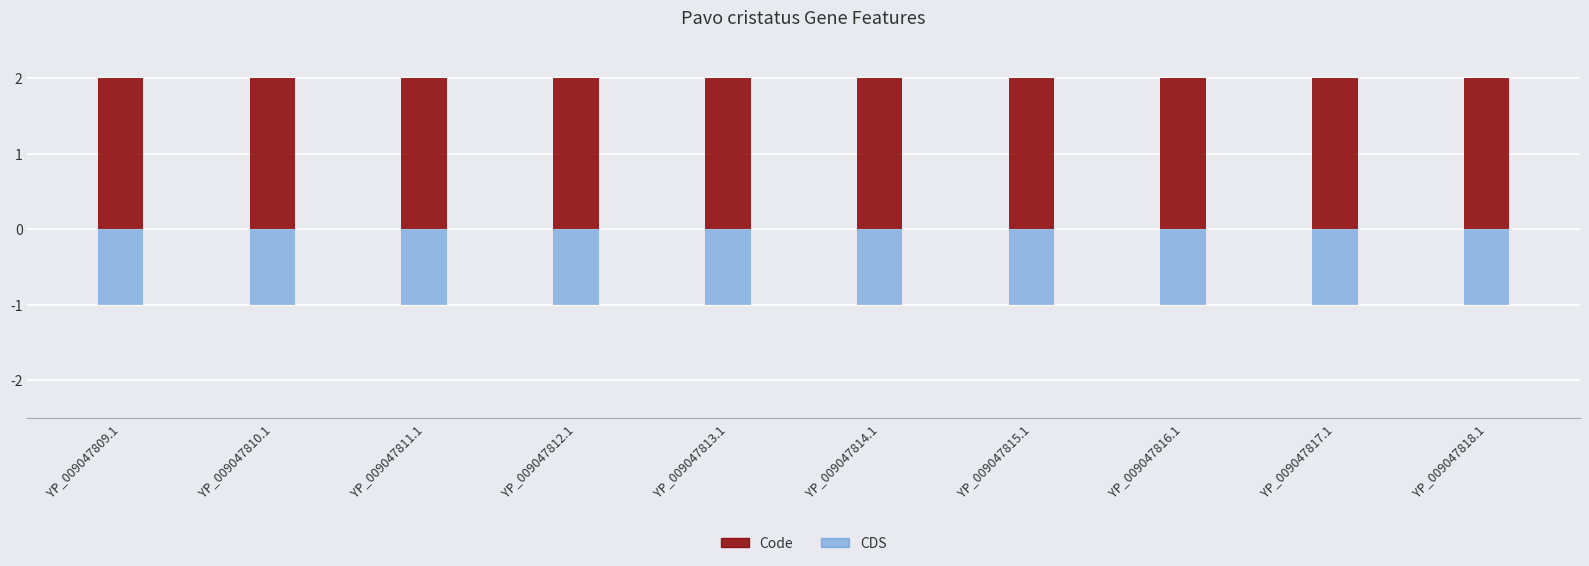

Read the CDS value at YP_009047818.1.

-1